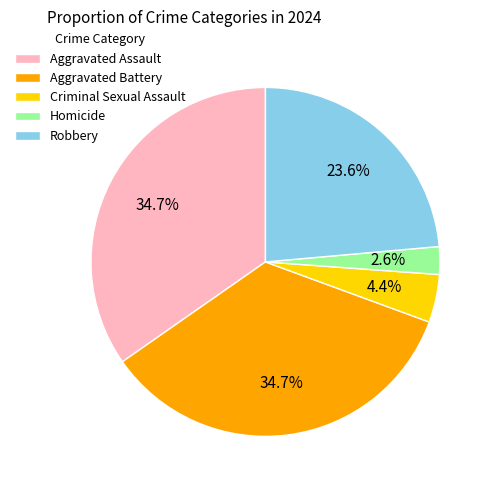

Does any single category account for the majority?

No